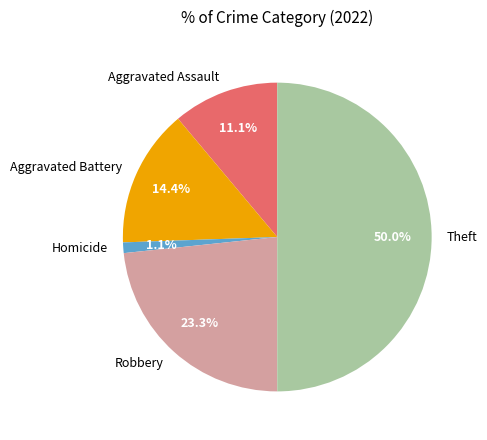

Between Aggravated Assault and Aggravated Battery, which is larger?

Aggravated Battery